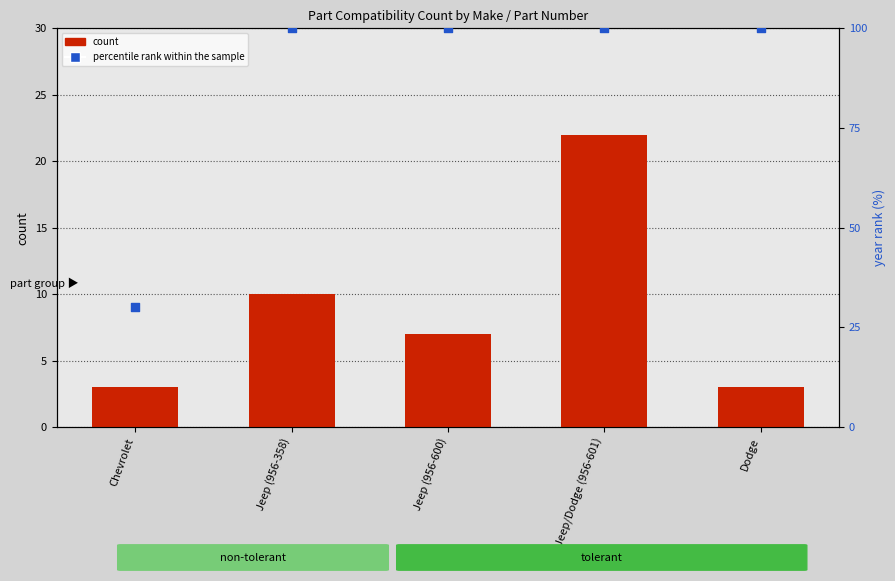

Which series has the widest spread of Y values?

percentile rank within the sample